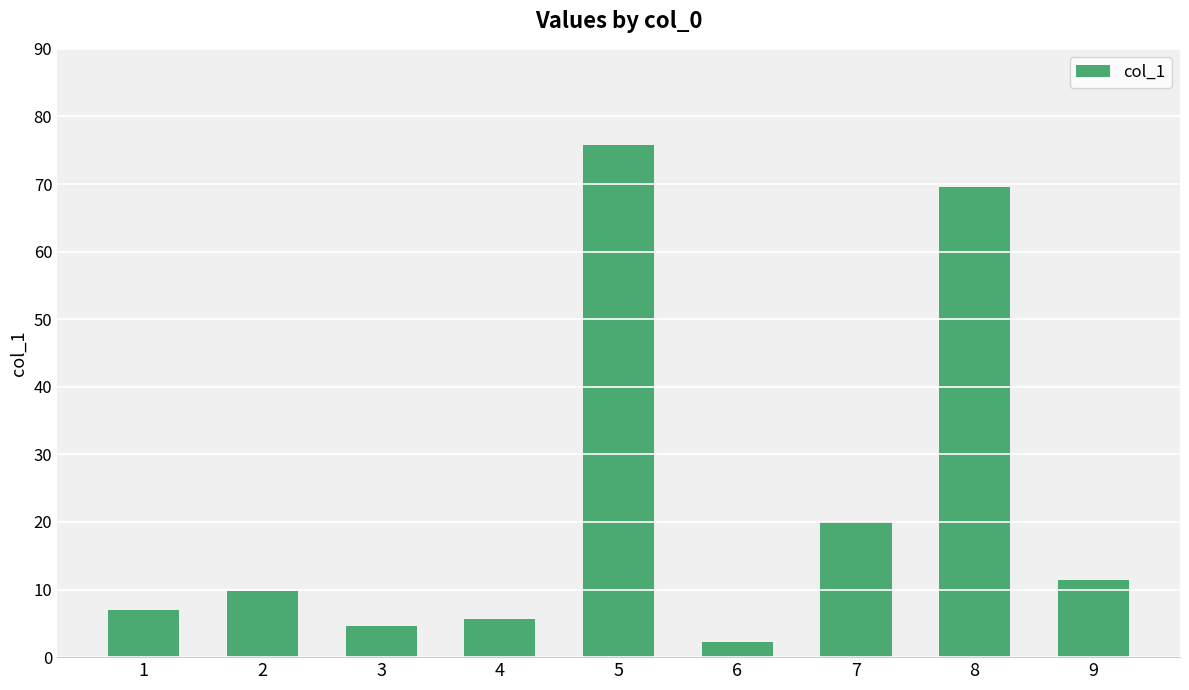

Reading left to right, transcribe all the data shown in this chart.

7.0	9.8	4.6	5.7	75.7	2.2	20.0	69.6	11.4